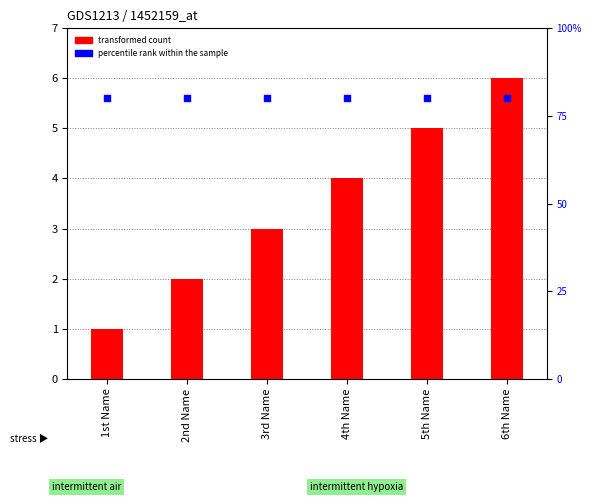

Which series contains the highest Y value?

percentile rank within the sample